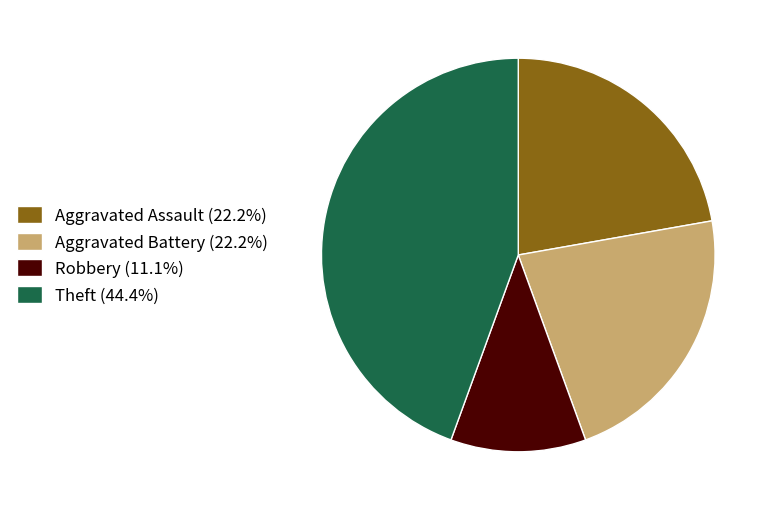

Does any single category account for the majority?

No